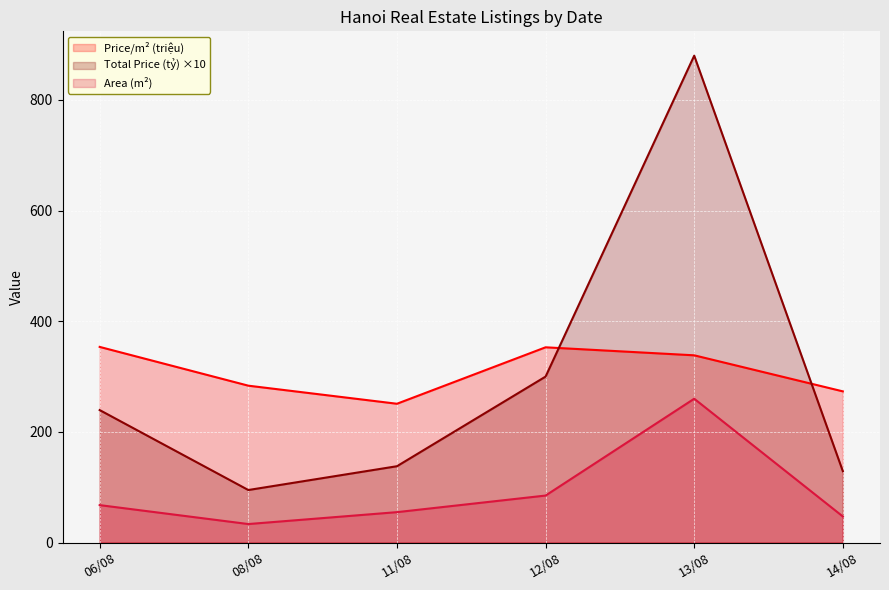

Reading left to right, extract all data points from this chart.

gia_m2_trieu: 06/08=353.7	08/08=283.6	11/08=250.9	12/08=352.9	13/08=338.5	14/08=273.3
muc_gia_ty: 06/08=239.5	08/08=95.0	11/08=138.0	12/08=300.0	13/08=880.0	14/08=129.0
dien_tich_m2: 06/08=67.7	08/08=33.5	11/08=55.0	12/08=85.0	13/08=260.0	14/08=47.2